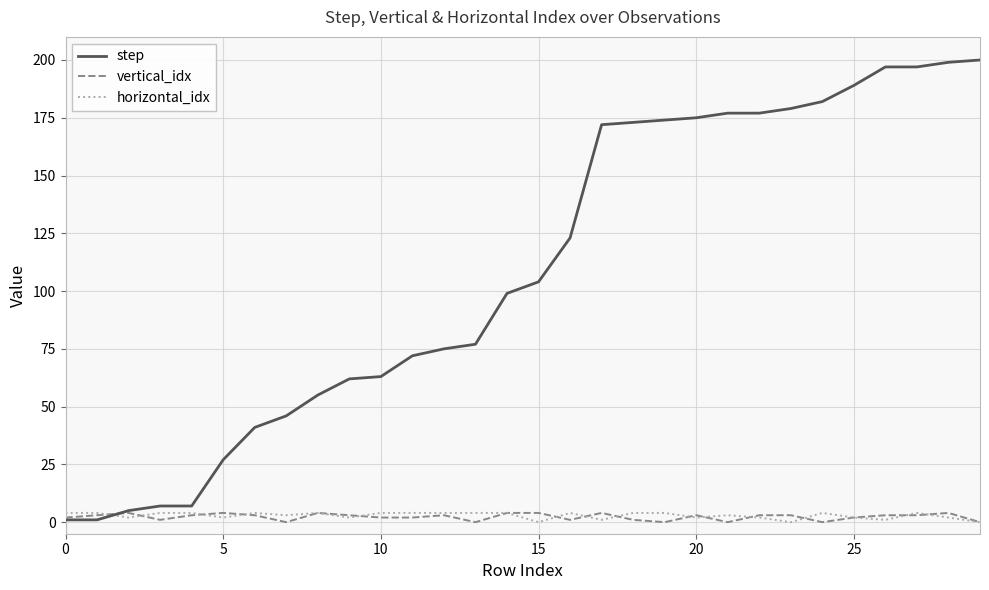

Which series has the widest spread of values?

step